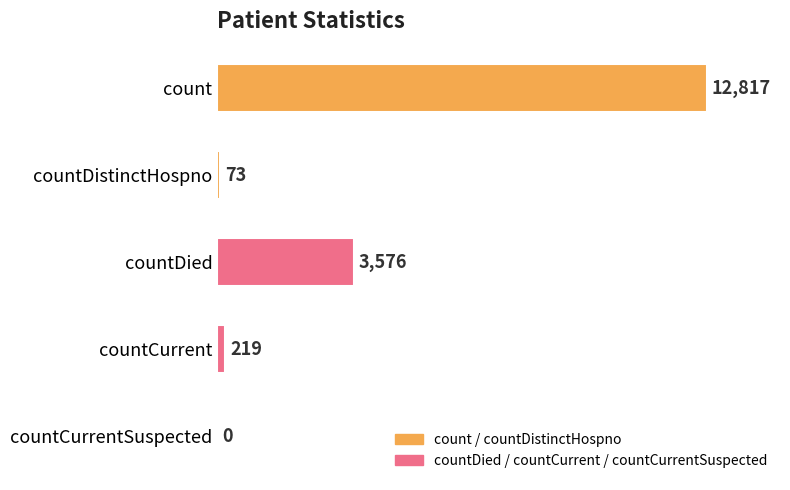

What is the sum of the values at countCurrent and countDistinctHospno?

292